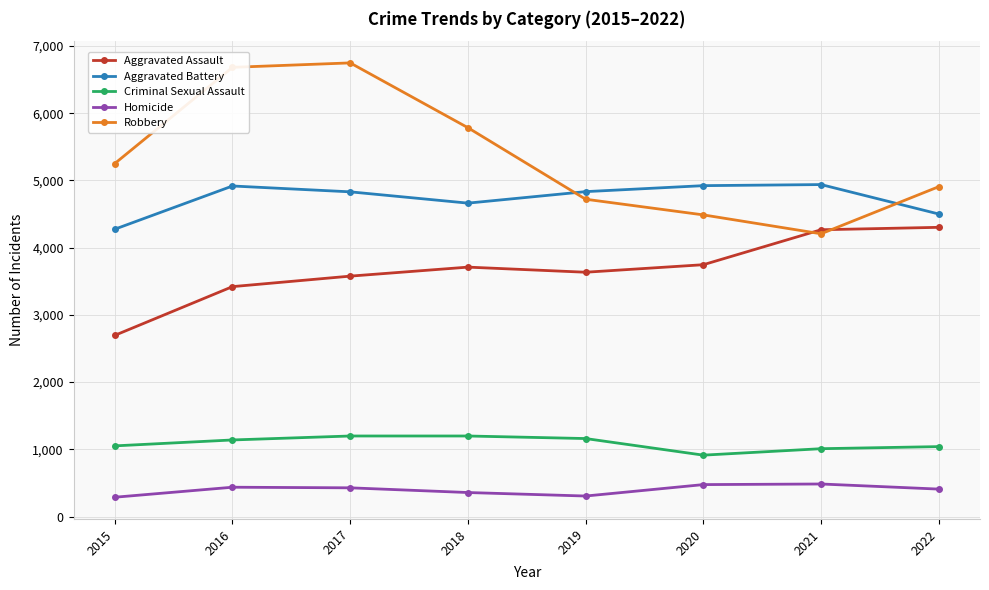

Count the number of data series in this chart.

5